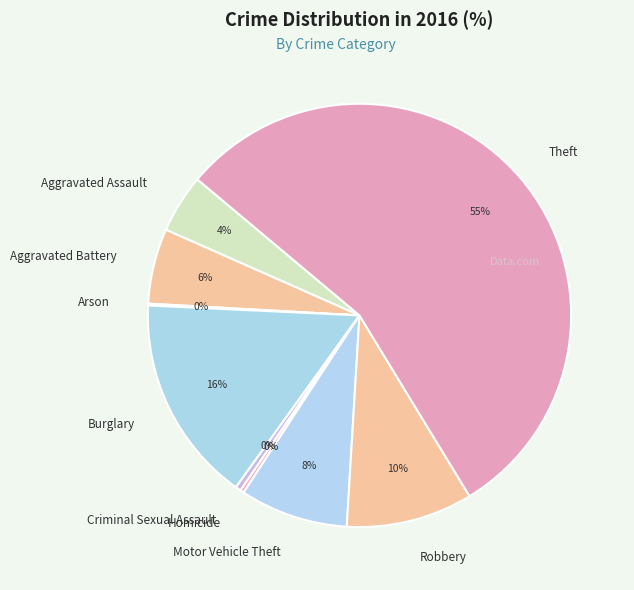

True or false: Aggravated Battery accounts for 6% of the total.

True